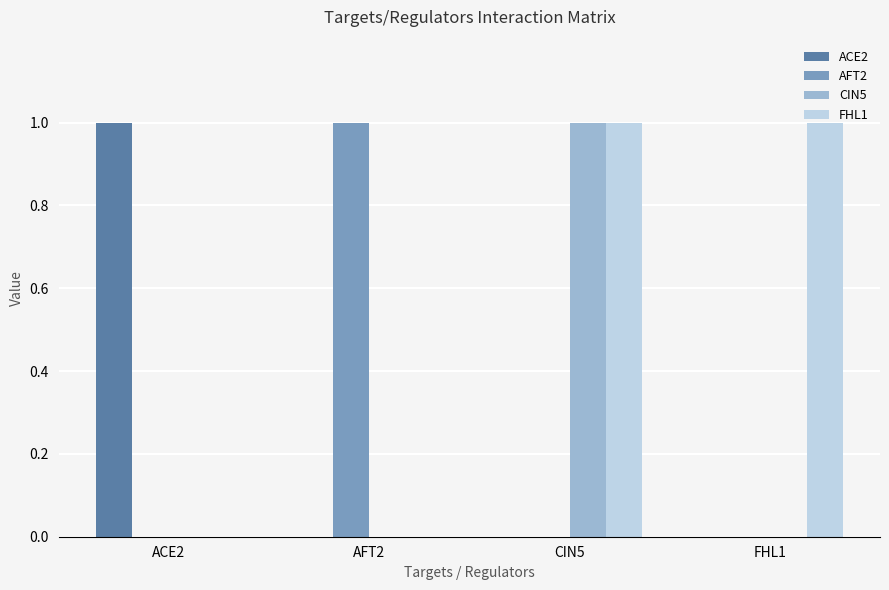

The CIN5 series shows 0 at AFT2. True or false?

True